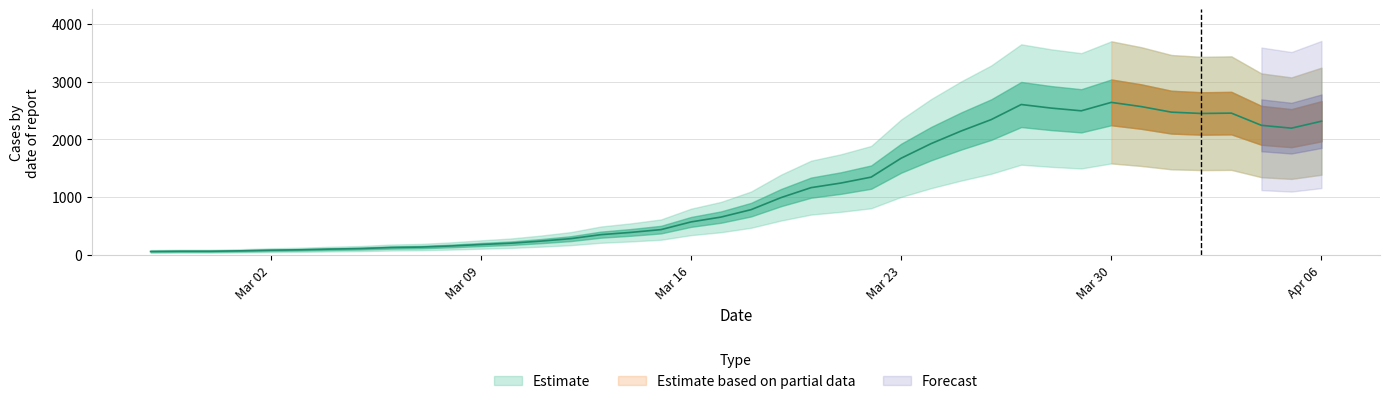

True or false: there are more than 2 points higher than both neighbors.

True